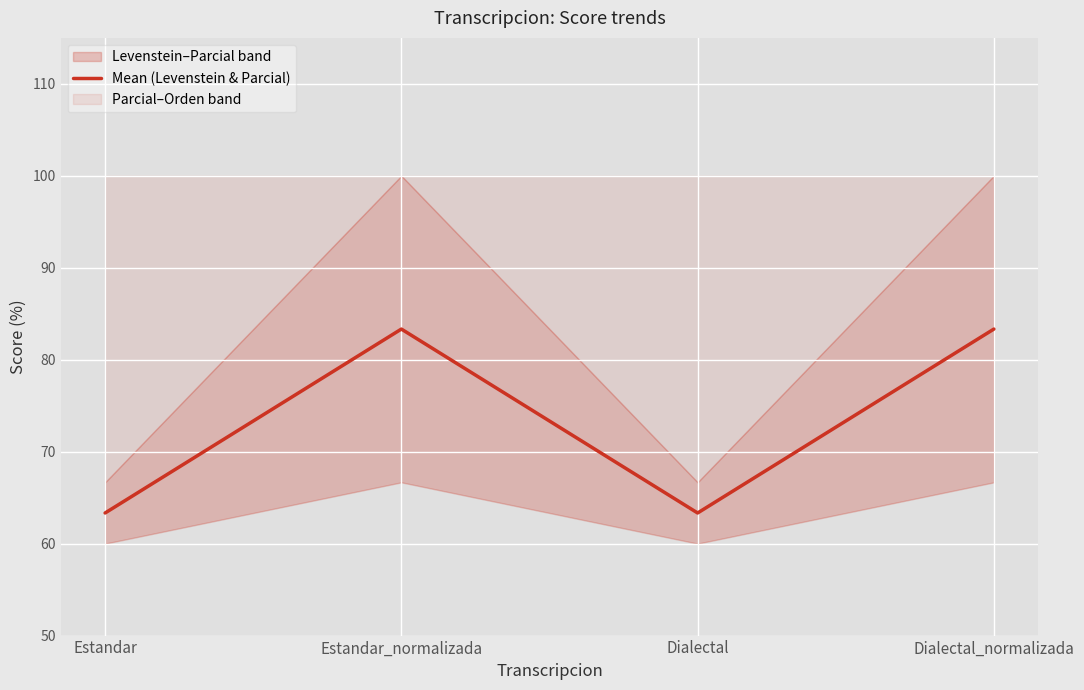

Rank the categories by value from highest to lowest.

Estandar_normalizada, Dialectal_normalizada, Estandar, Dialectal